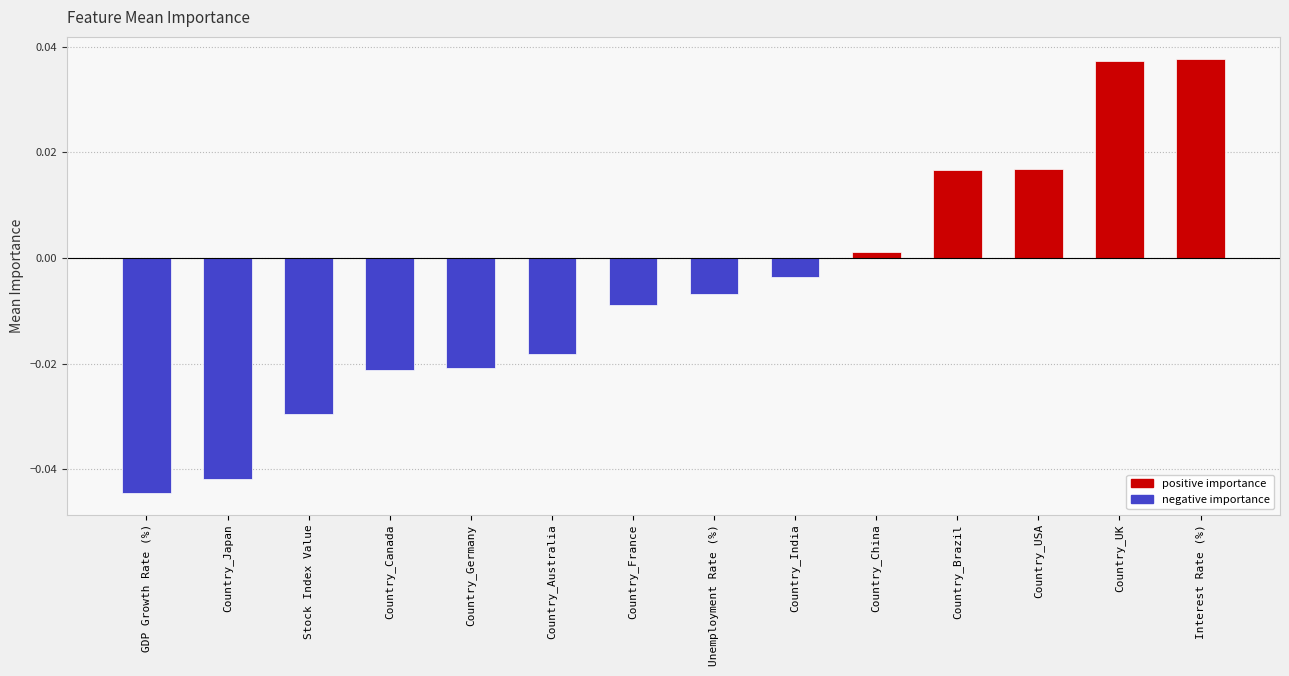

Does the chart contain any negative values?

Yes